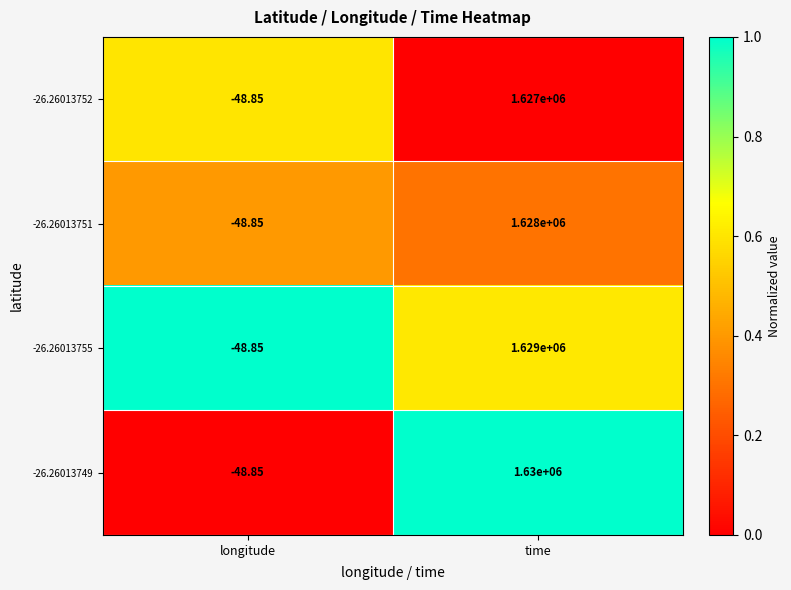

At which label is -26.26013749 closest to 814975?

longitude